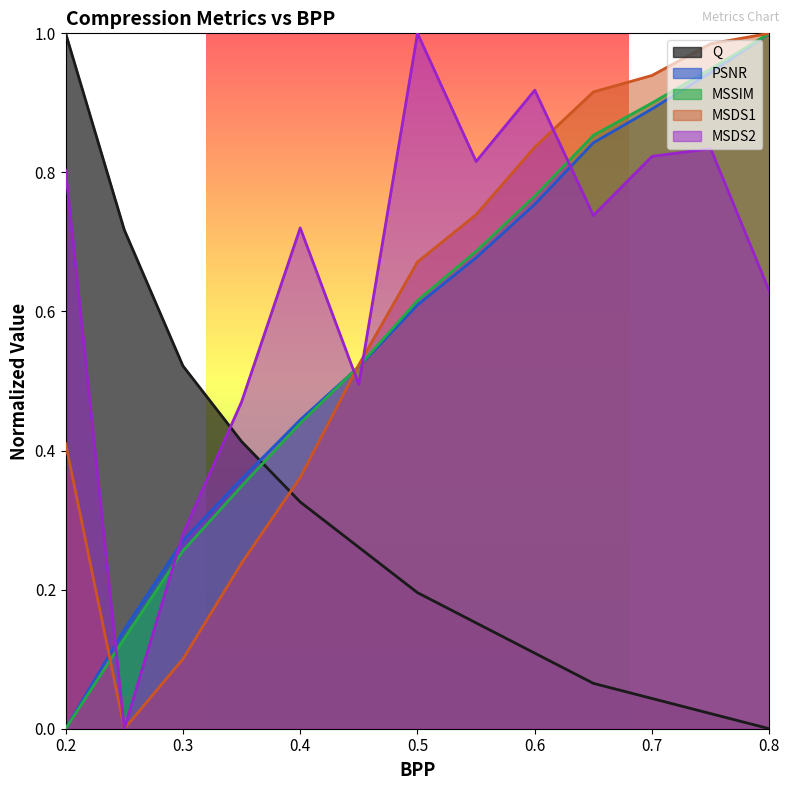

Count the number of data series in this chart.

5